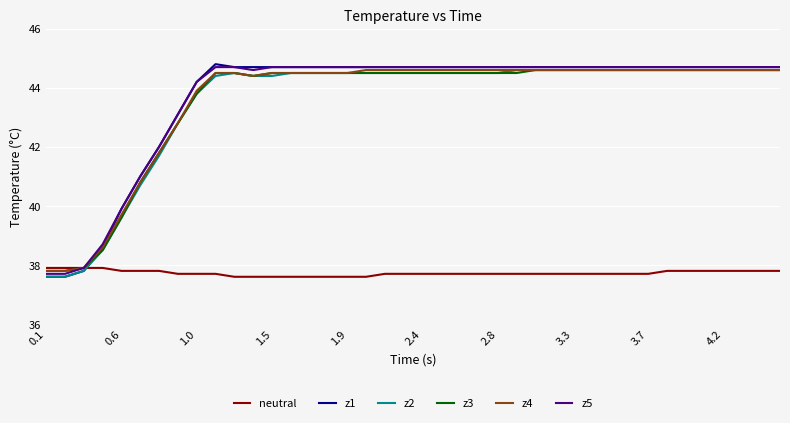

What is the highest value of the z1 series?

44.8